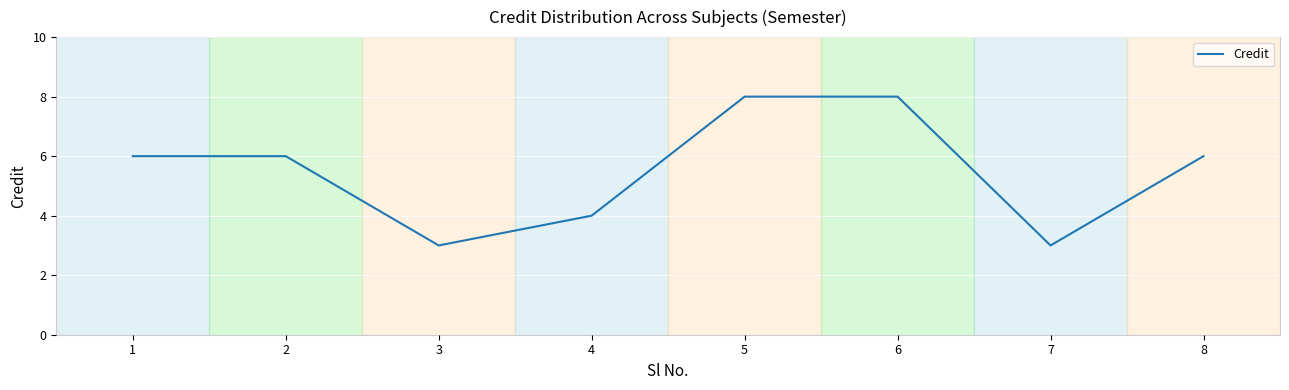

Between 6 and 2, which is larger?

6